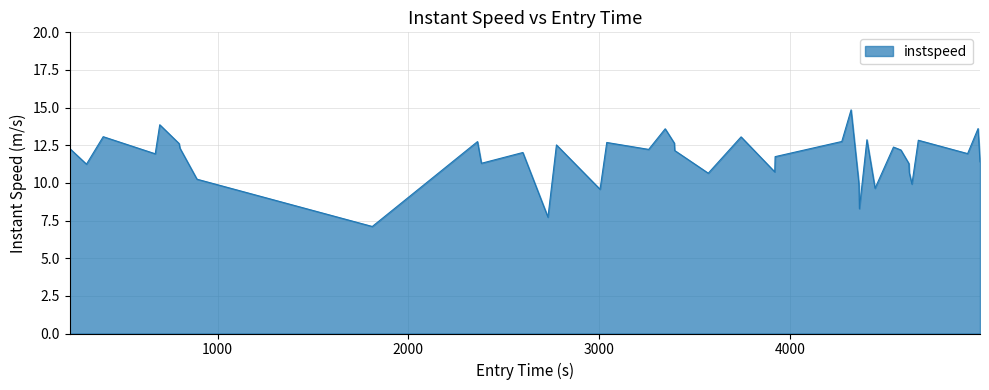

What is the smallest value displayed?

7.1